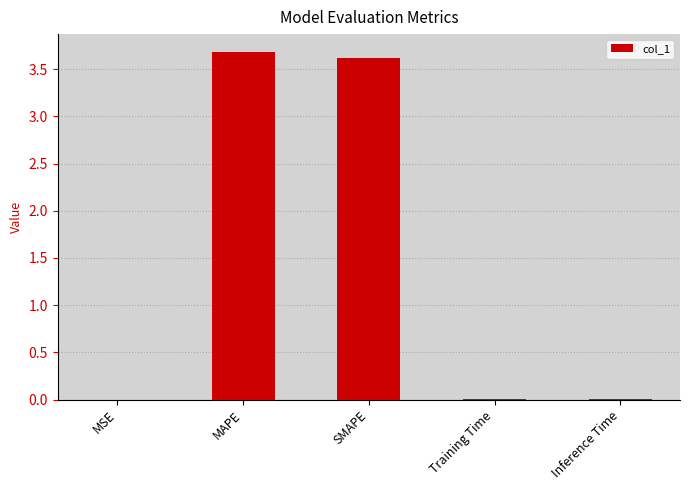

The value at MAPE is 3.7. True or false?

True